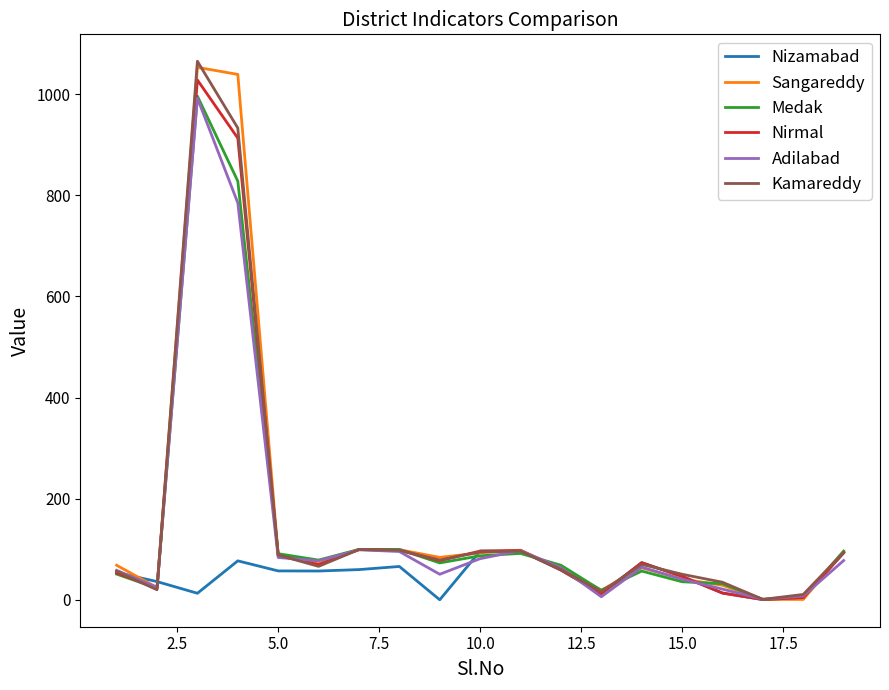

What is the highest value of the Medak series?

996.0